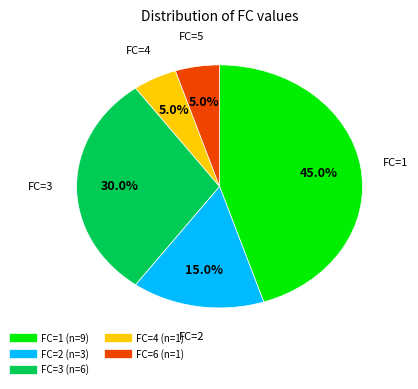

Is there any slice that represents more than half of the pie?

No